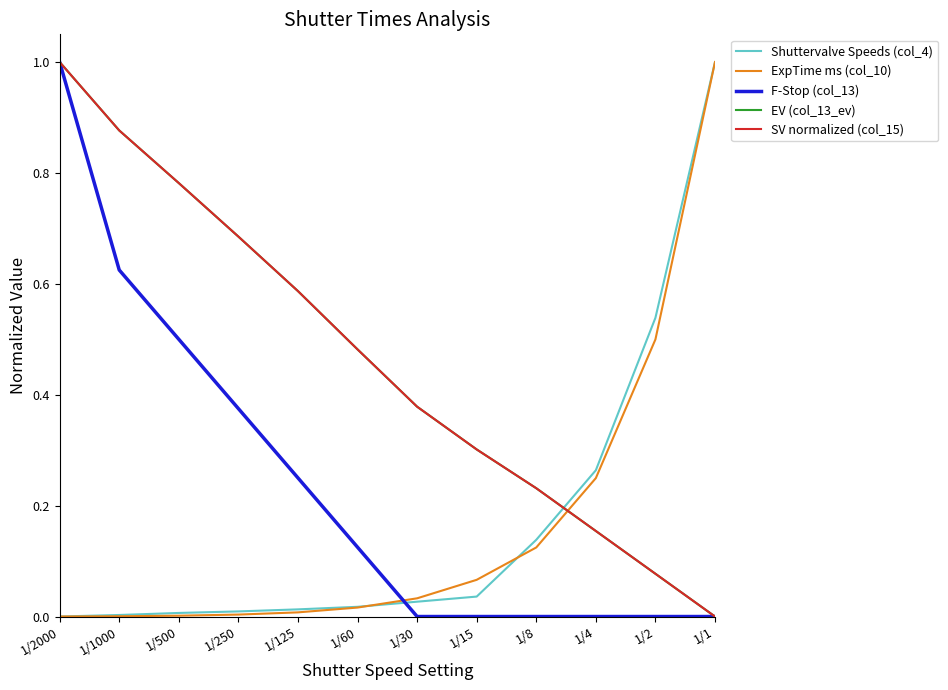

Does the chart display data point markers on the line(s)?

No